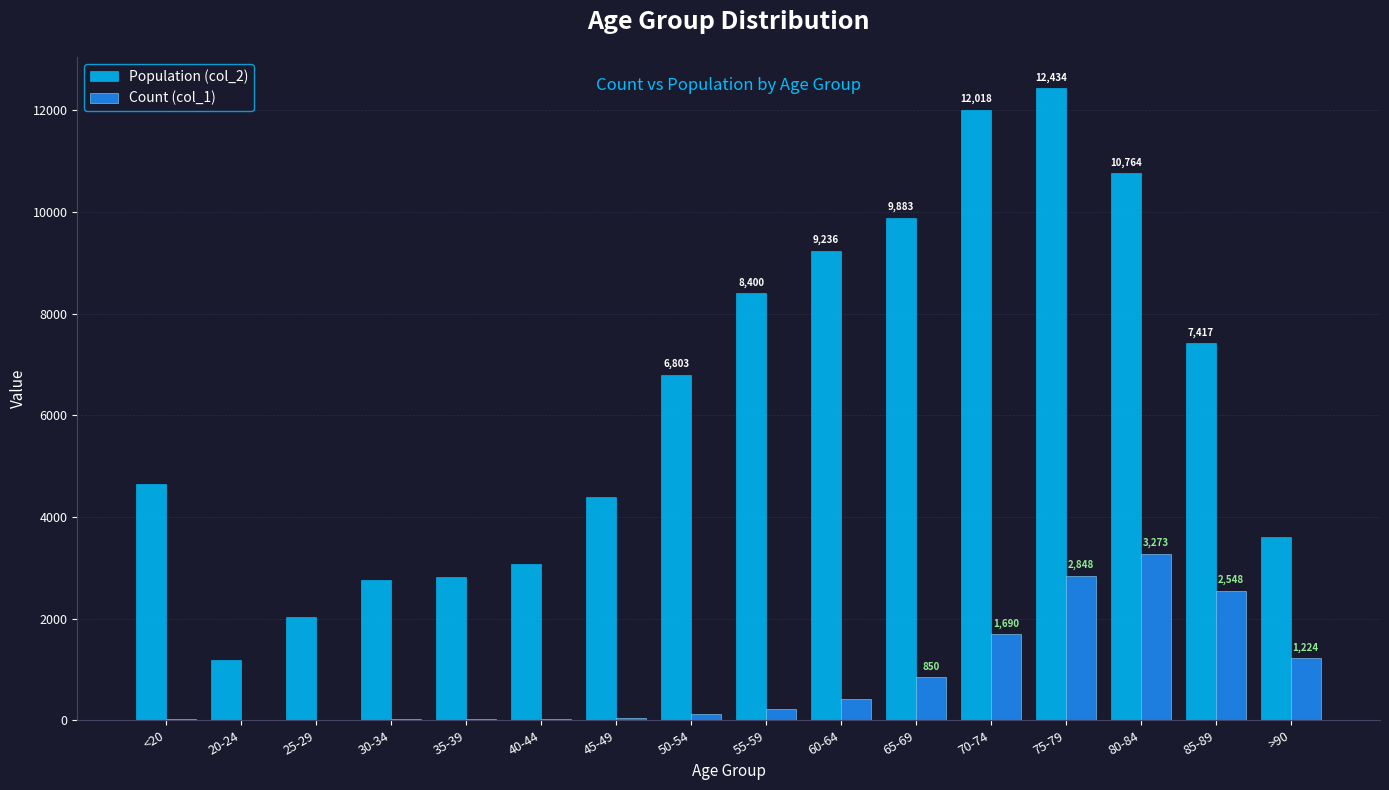

What is the total value across all series at 60-64?

9662